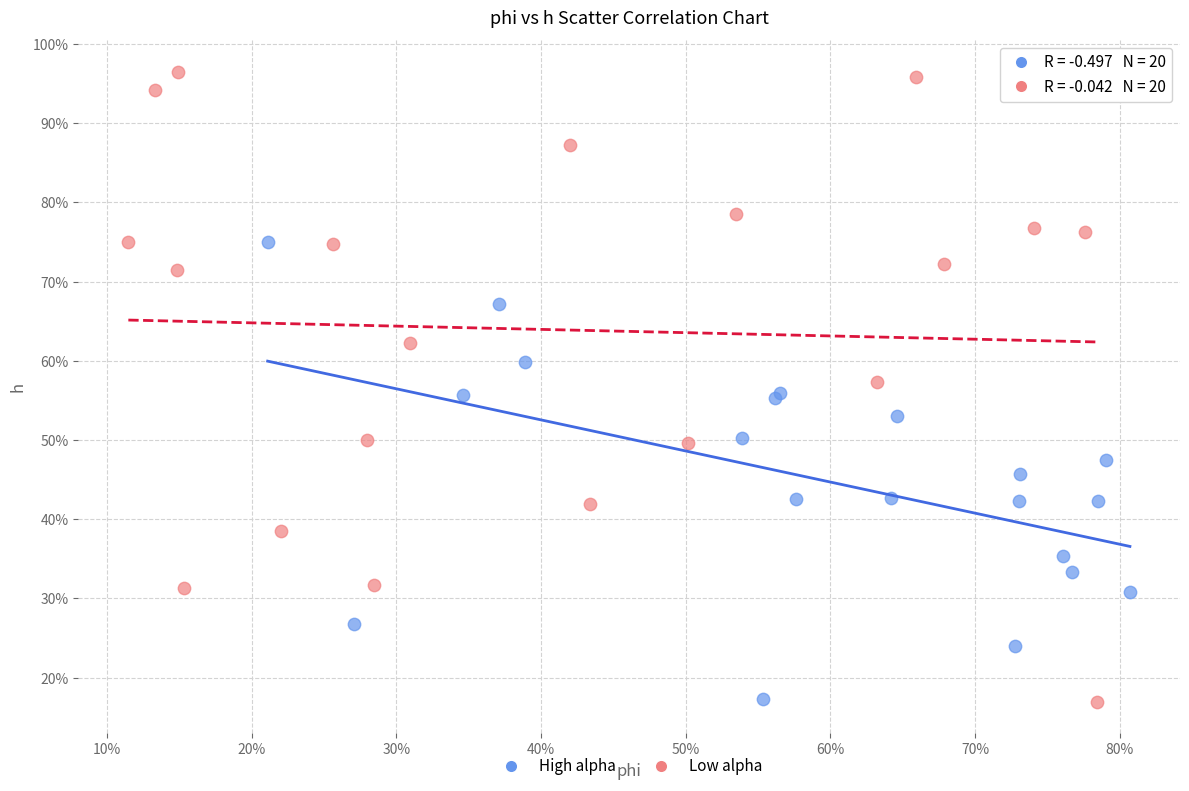

What are all the series names shown in the legend?

High alpha, Low alpha